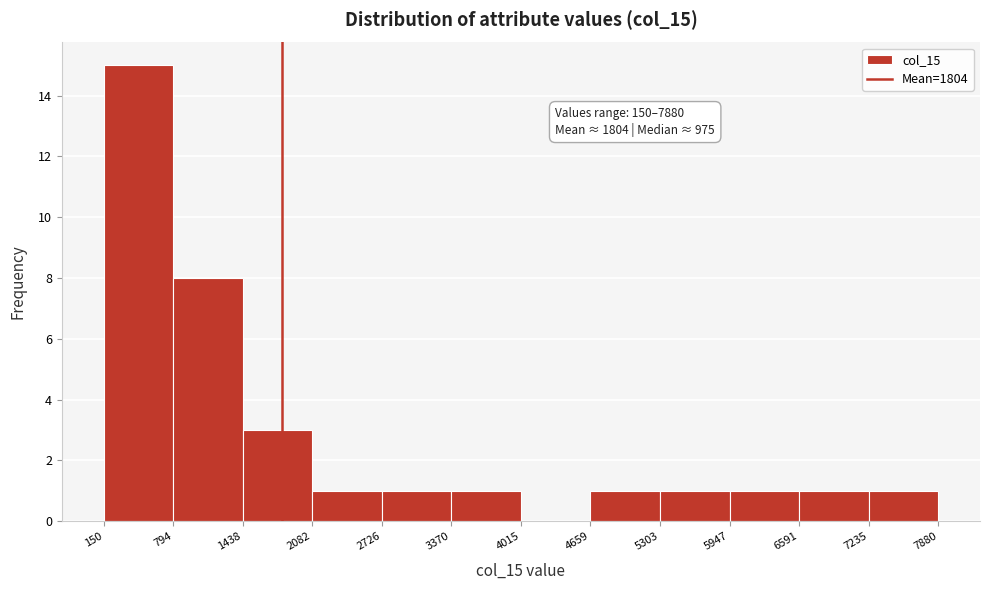

Which range on the x-axis has the tallest bar?

150 to 794